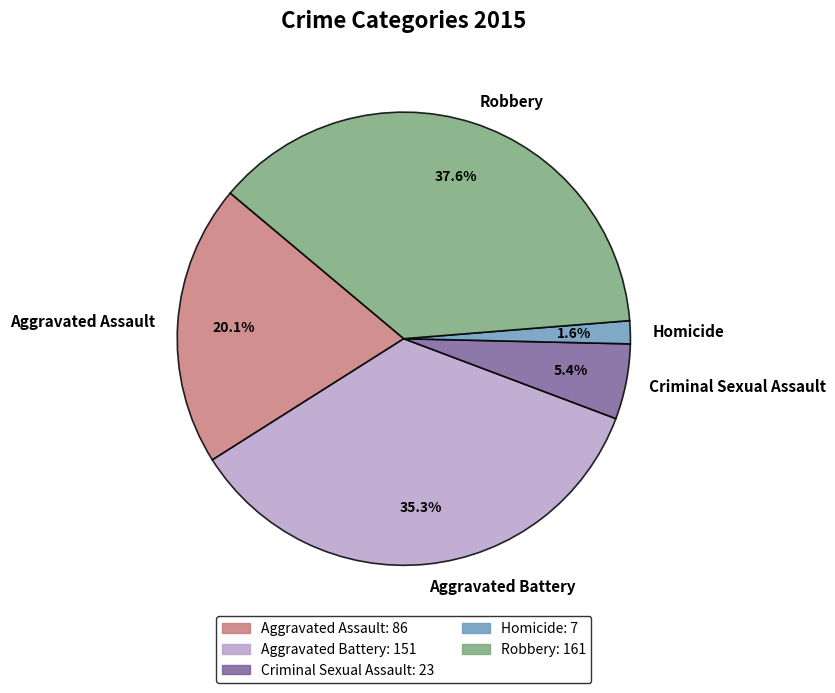

What is the ratio of the value at Homicide to the value at Criminal Sexual Assault?

0.3